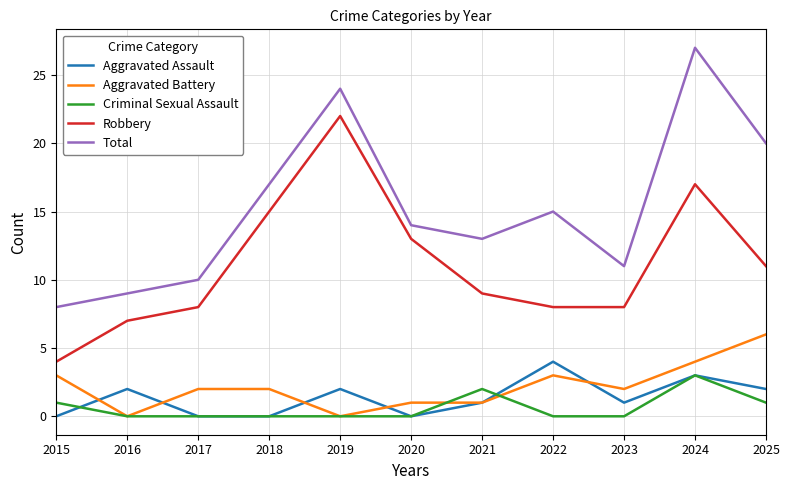

What is the greatest value displayed?

27